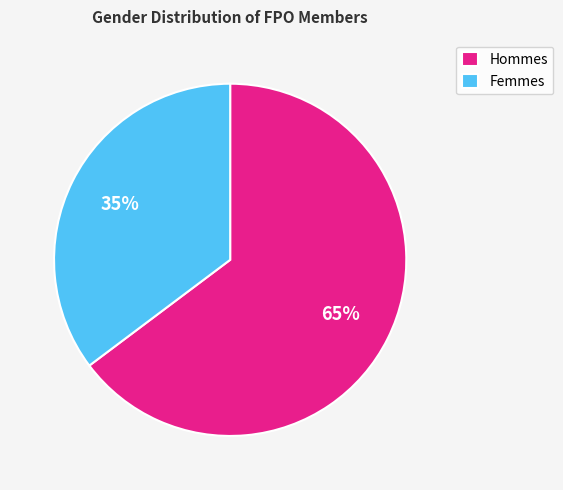

Is Hommes the majority of the pie?

Yes